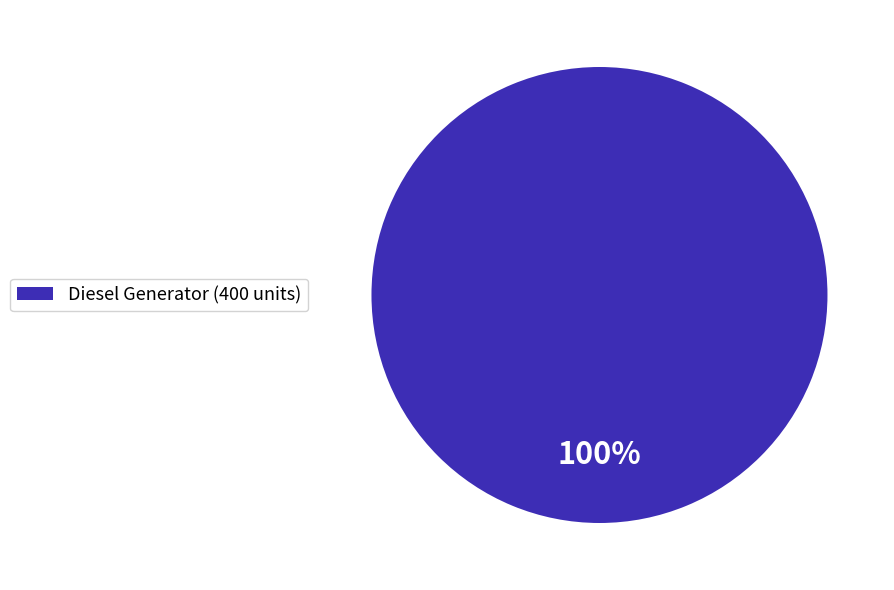

To the nearest percent, what portion does Diesel Generator (400 units) represent?

100%